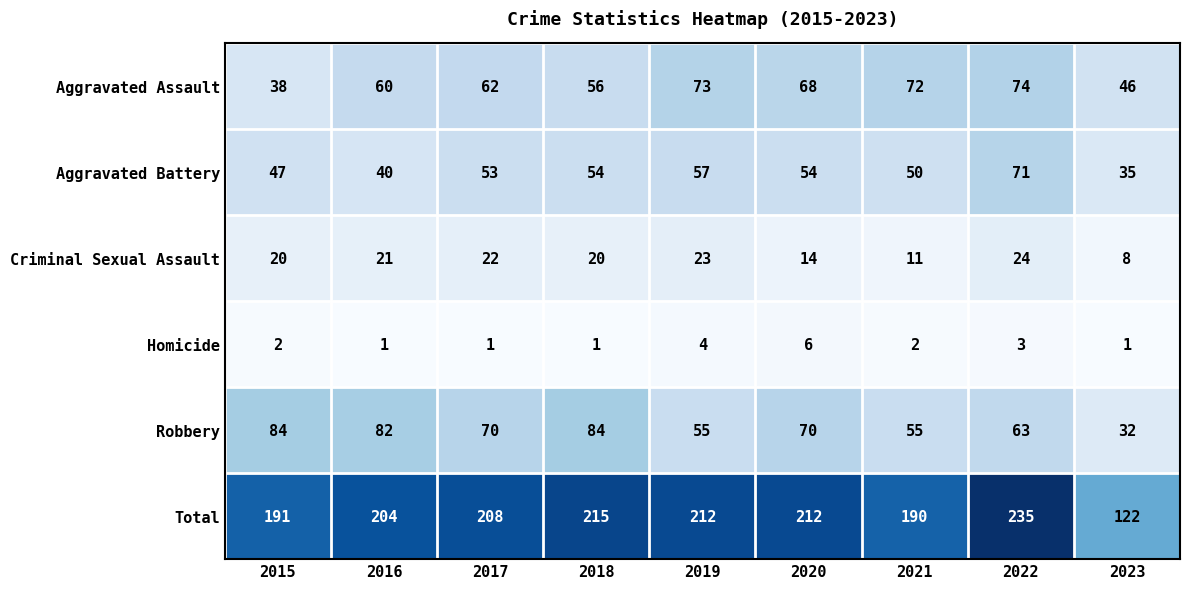

What is the difference between the highest and lowest values at 2021?

188